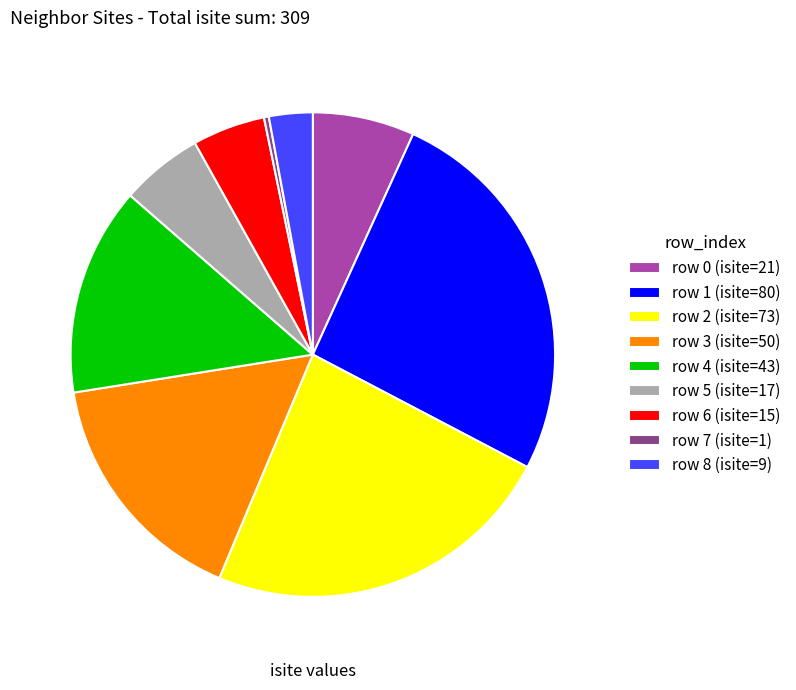

How many slices are in this pie chart?

9